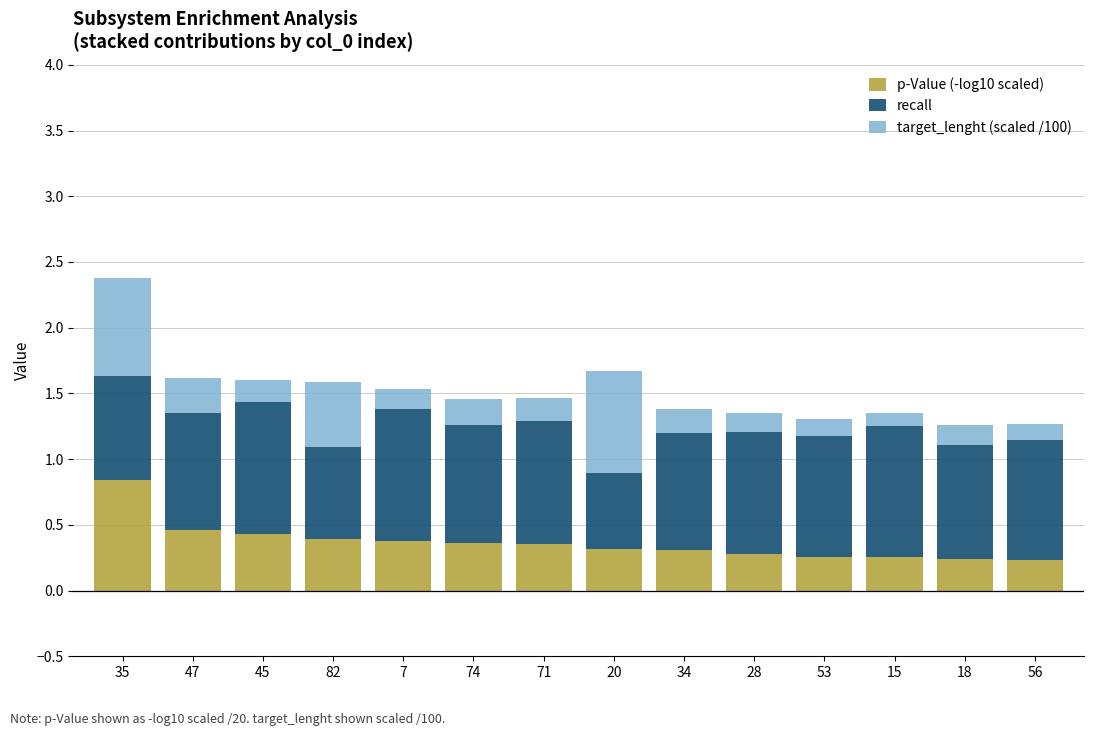

The value of p-Value (-log10 scaled) at 34 is 0.3. True or false?

True